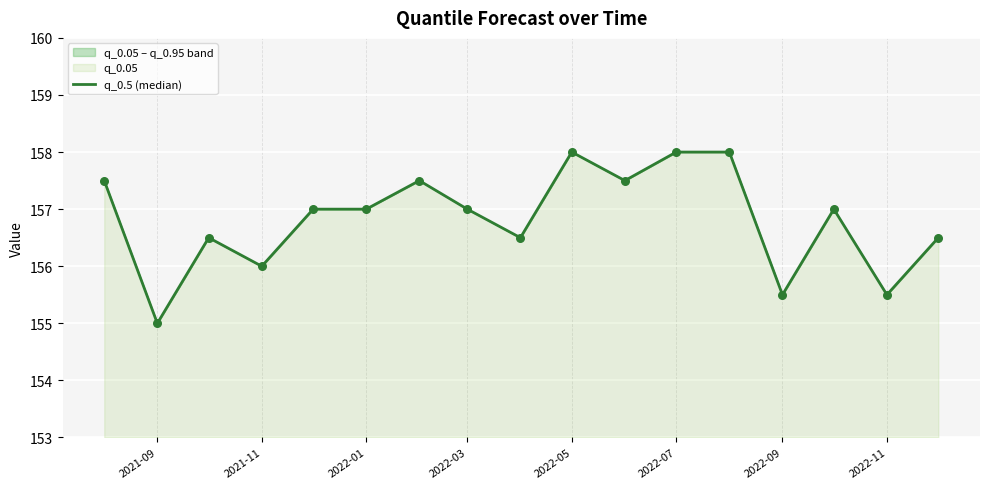

True or false: the data shows 246.4 at 2021-11.

False